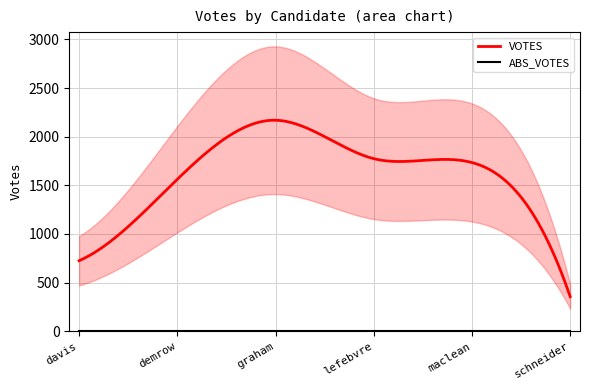

The VOTES series shows 356 at schneider-49804. True or false?

True